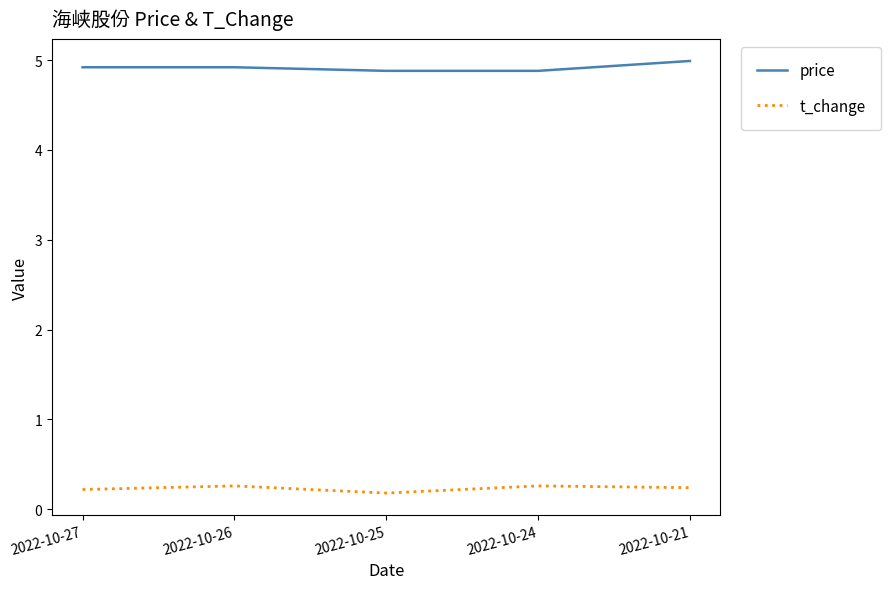

Rank the series at 2022-10-25 from lowest to highest value.

t_change, price